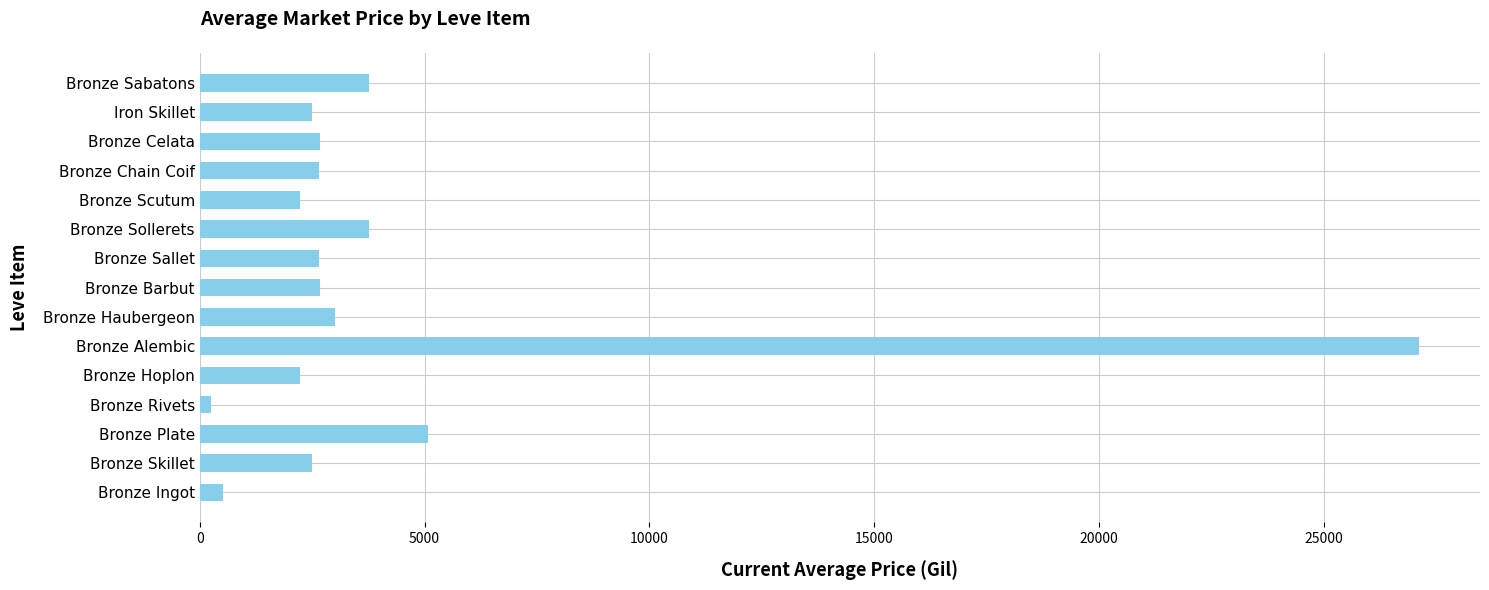

What is the average value?

4242.6